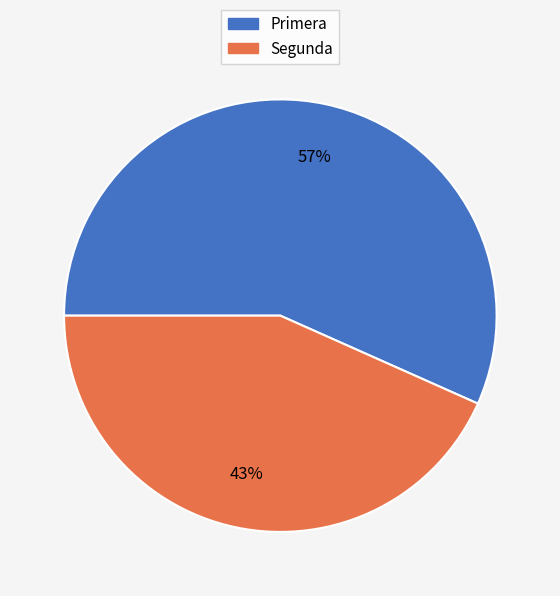

Which category has the smallest portion of the pie?

Segunda